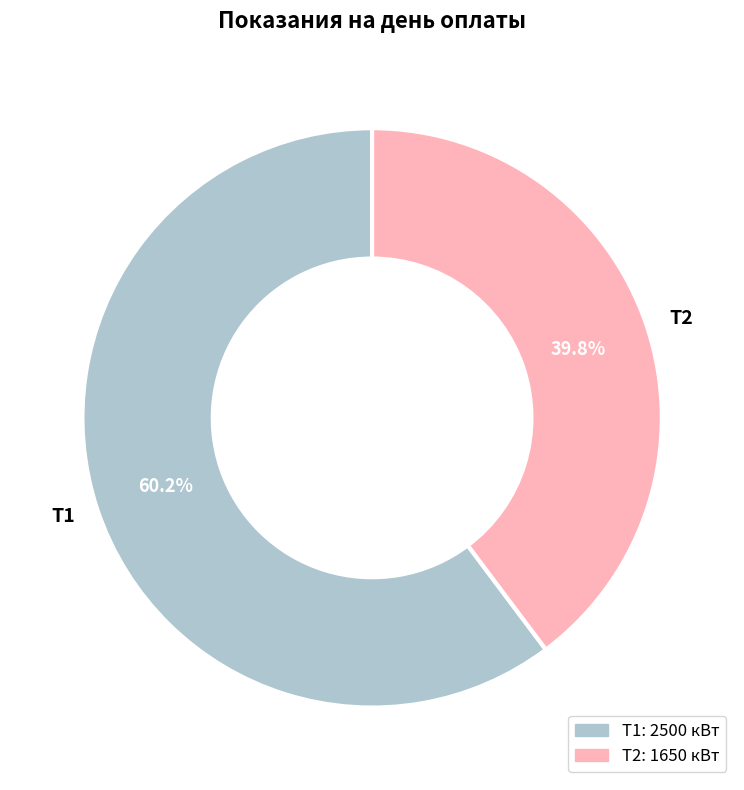

What percentage do Т2 and Т1 together represent?

100.0%